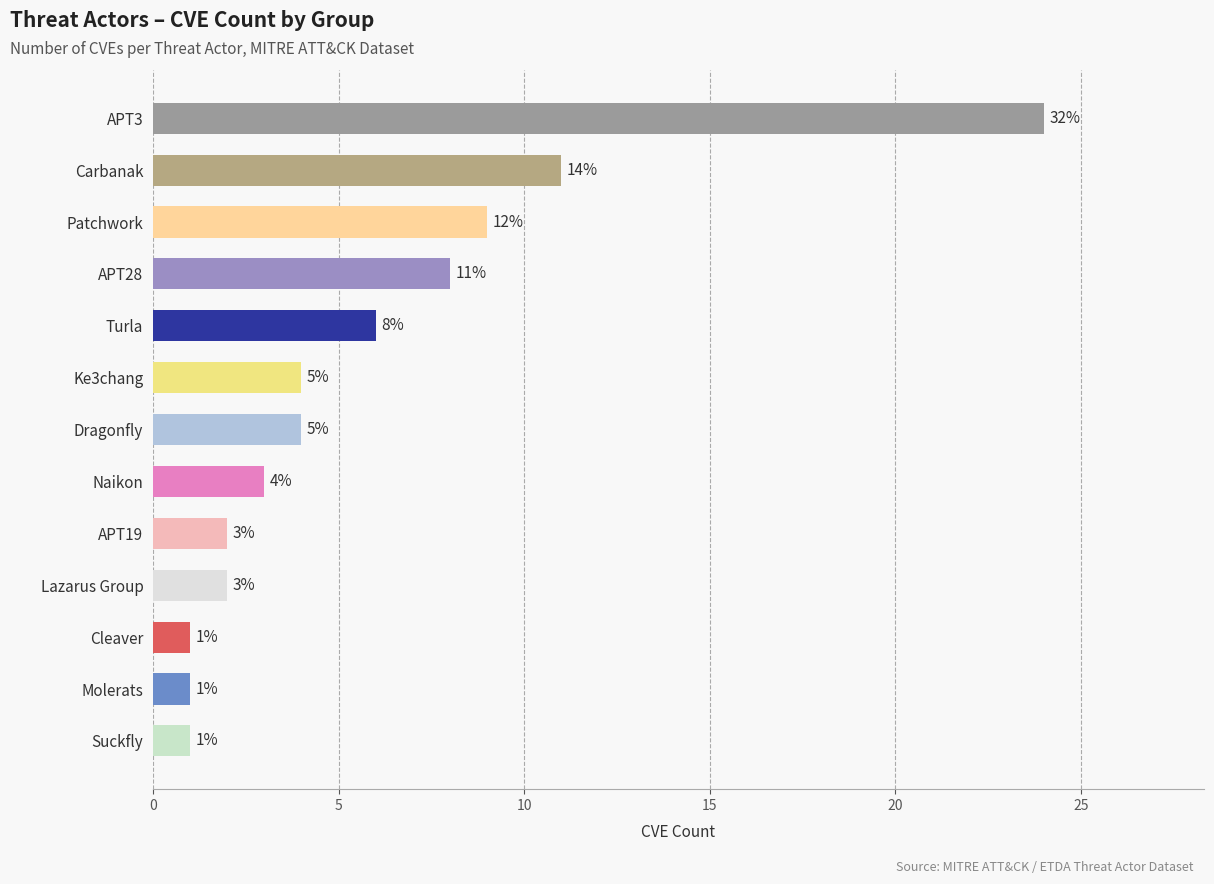

The value at Suckfly is 0. True or false?

False